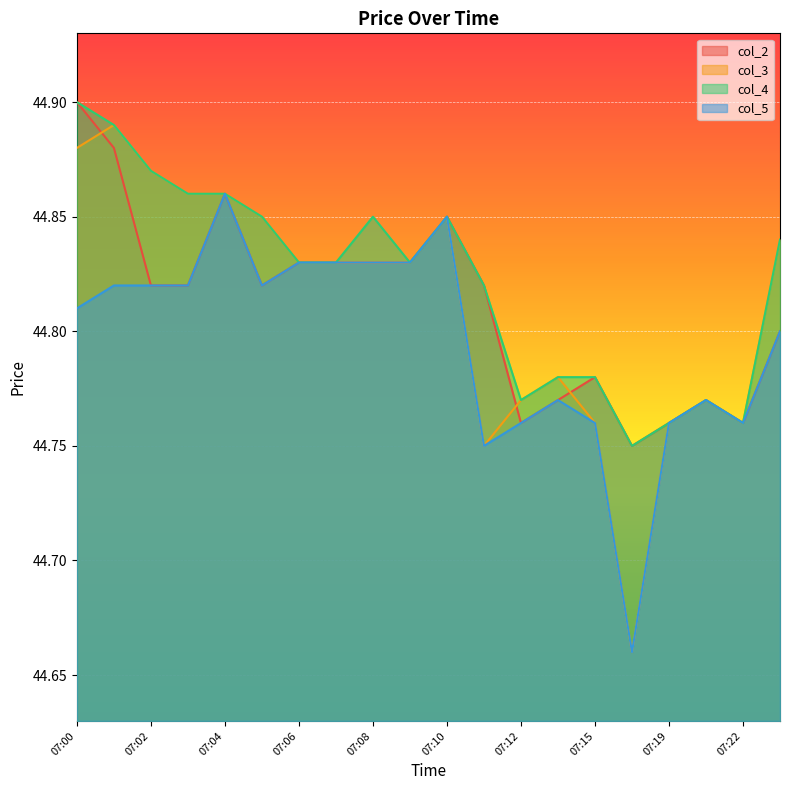

Which series has the largest total across all categories?

col_4